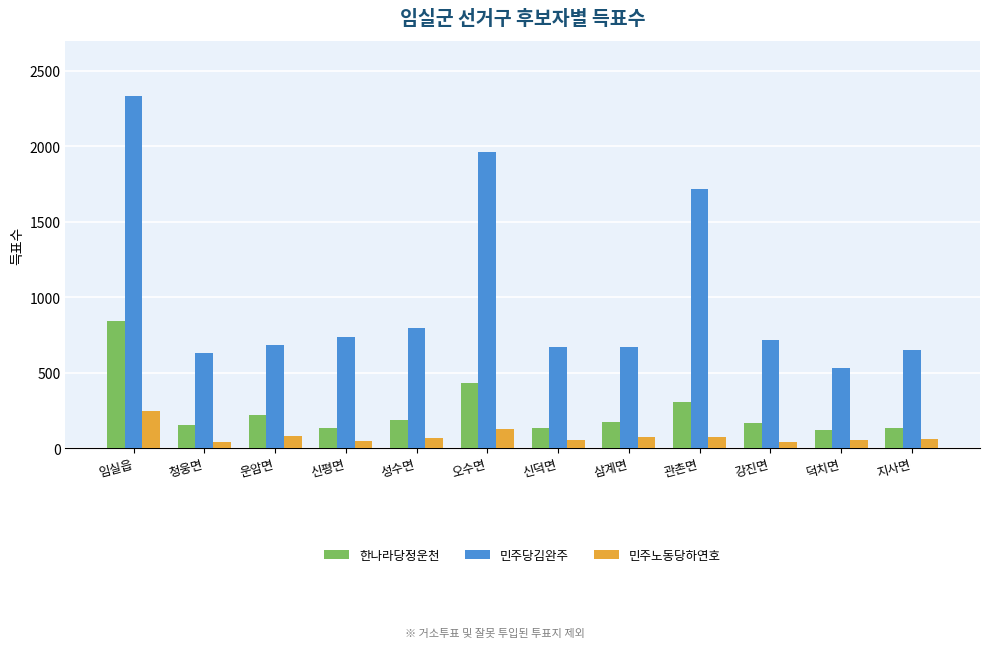

Which series changed the most between 임실읍 and 지사면?

민주당김완주